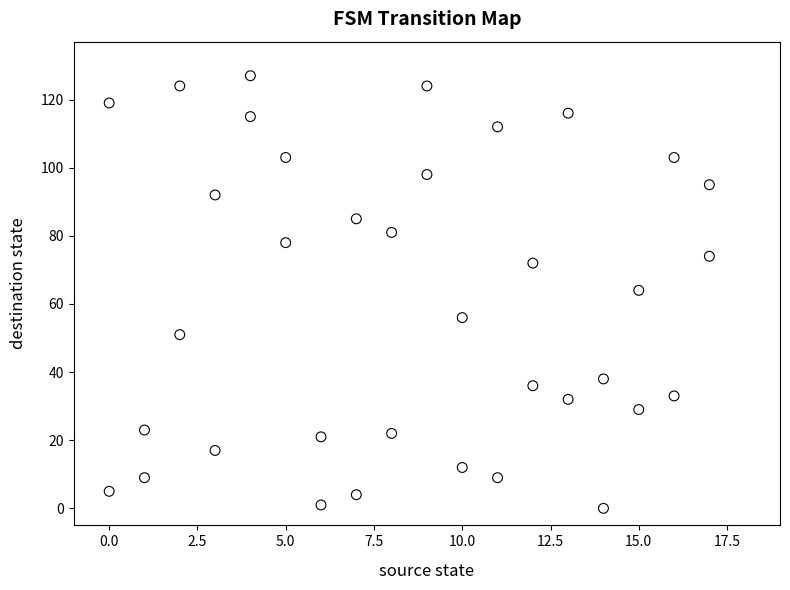

What is the range of Y values (max minus min)?

127